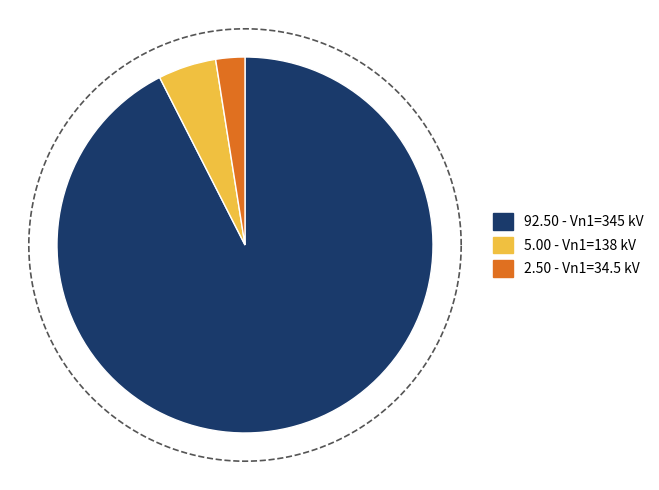

Is 345 the majority of the pie?

Yes